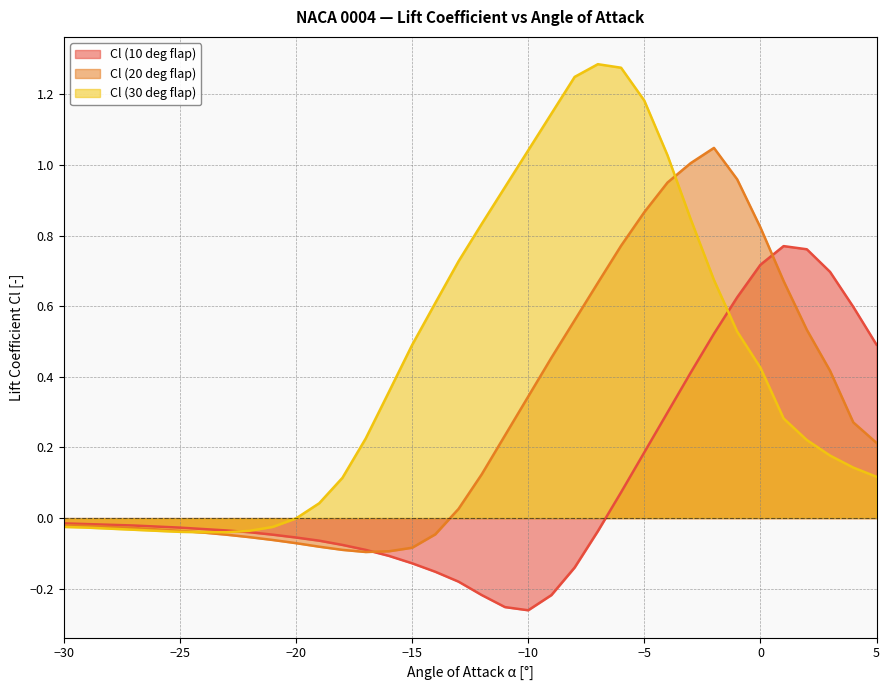

Rank the series at −15 from lowest to highest value.

Cl (10 deg flap), Cl (20 deg flap), Cl (30 deg flap)